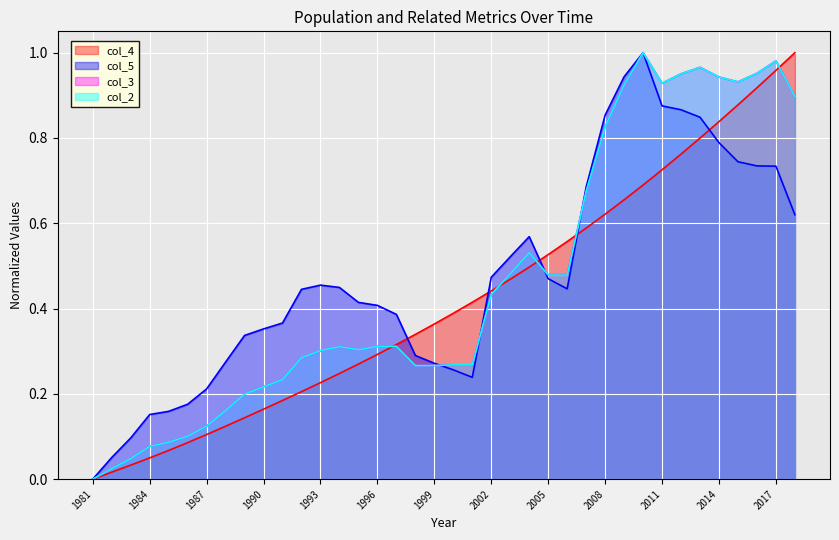

Which series has the largest total across all categories?

col_5